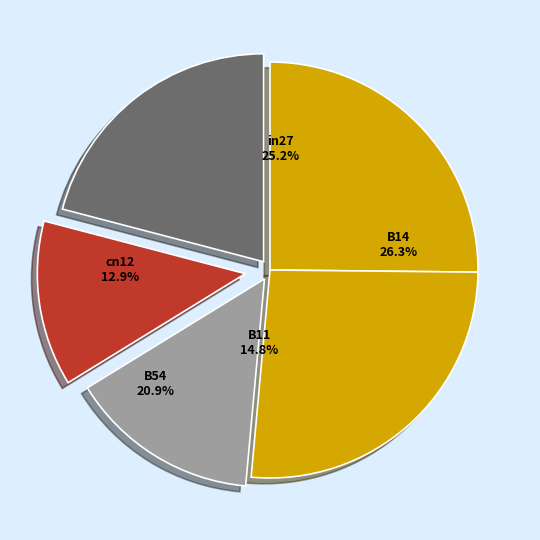

Which slice is the smallest?

cn12